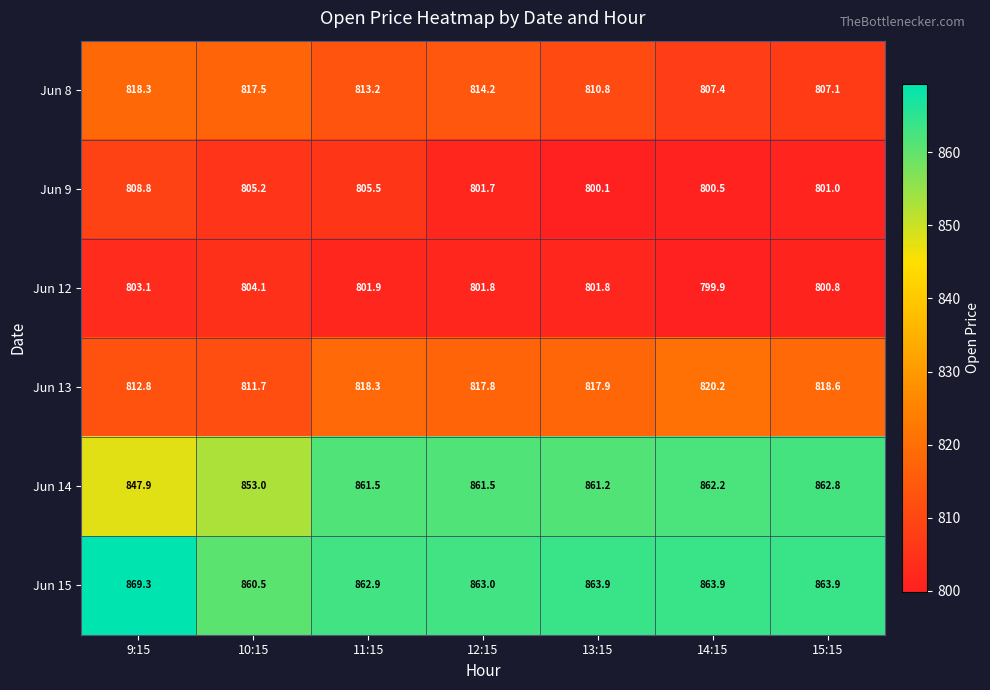

What is the total value across all series at 15:15?

4954.2